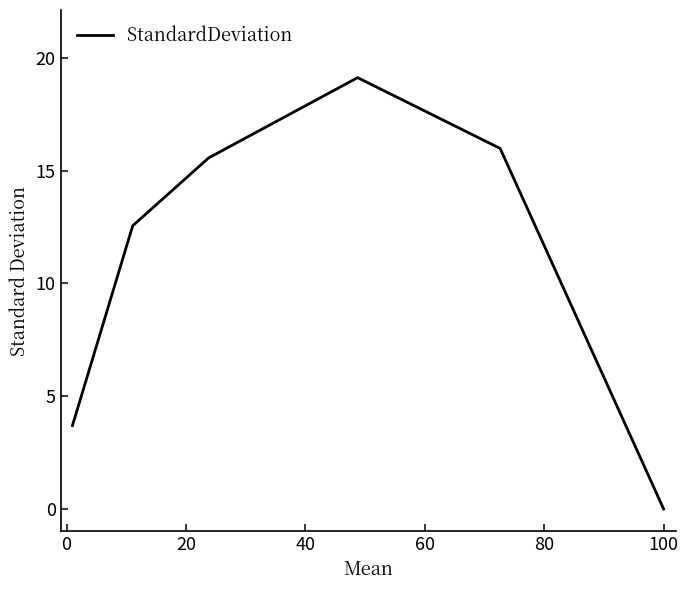

Does the chart have visible grid lines?

No